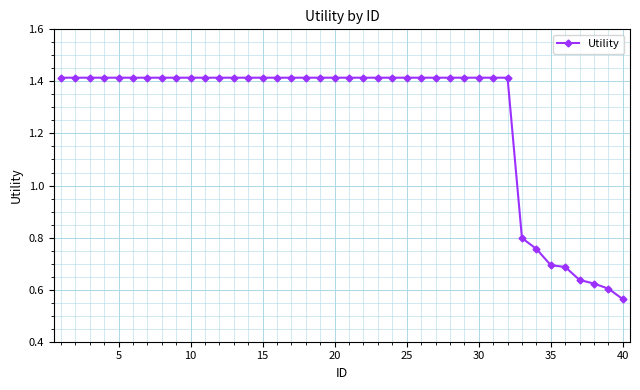

What is the difference between the second highest and minimum values?

0.9